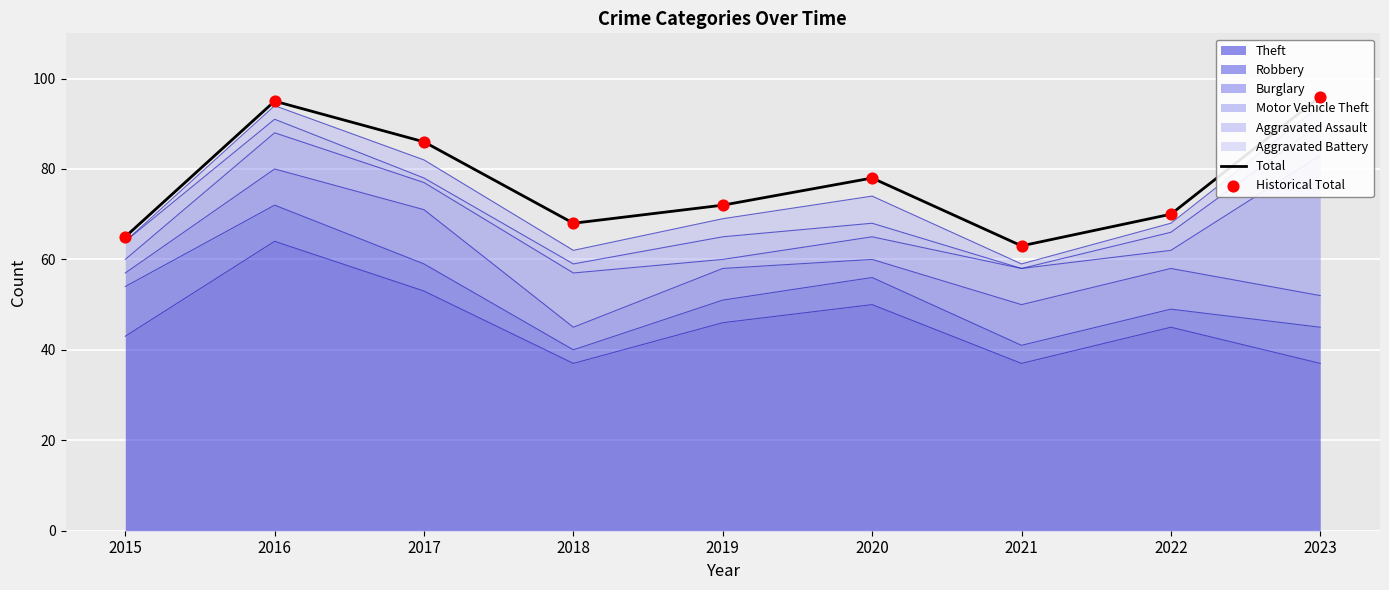

Is the value of Total at 2022 greater than the value of Historical Total at 2022?

No